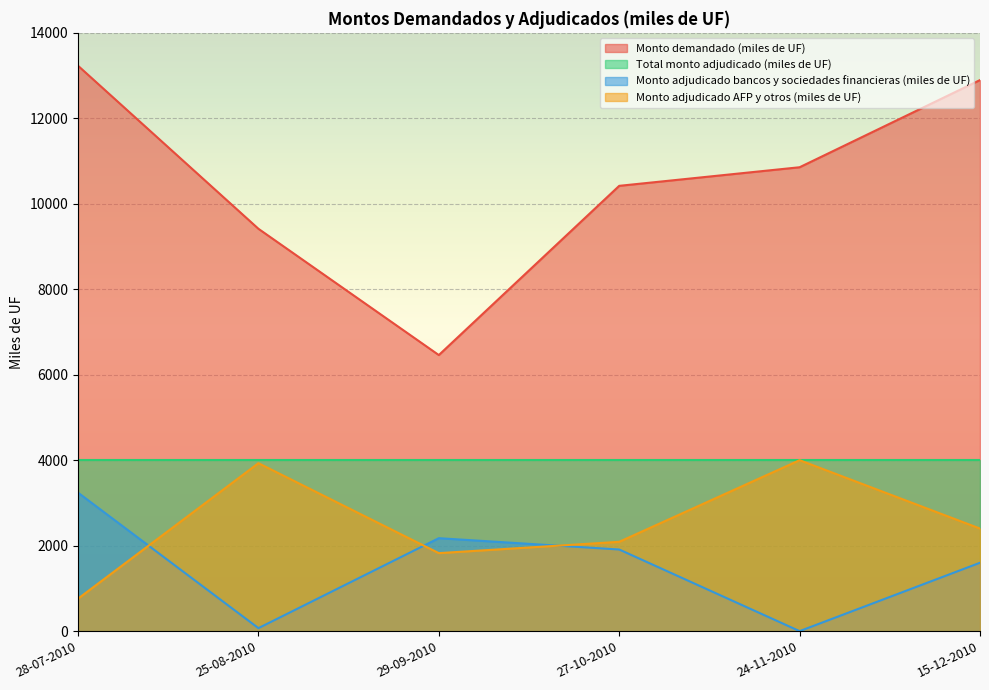

How many data points in Monto adjudicado AFP y otros (miles de UF) are less than 2400?

3